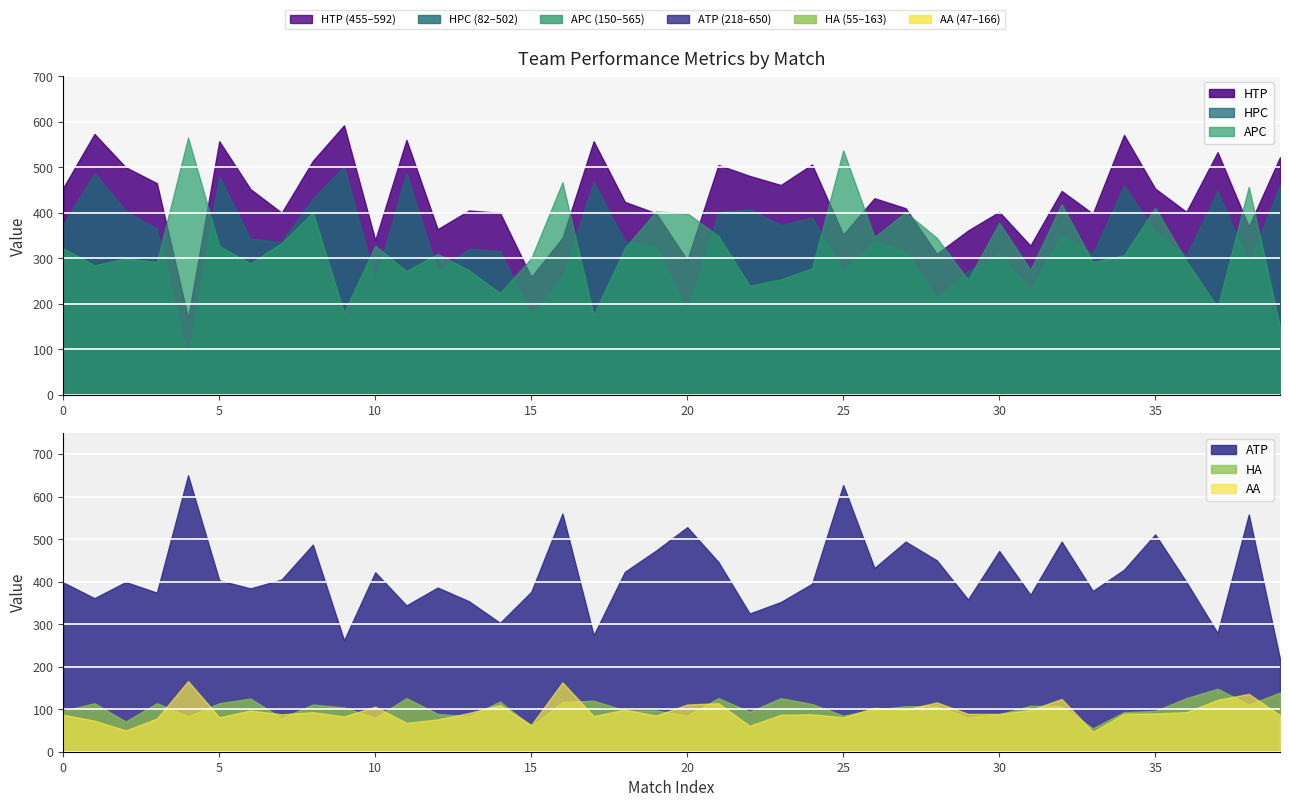

How many interior local valleys does the APC series have?

13